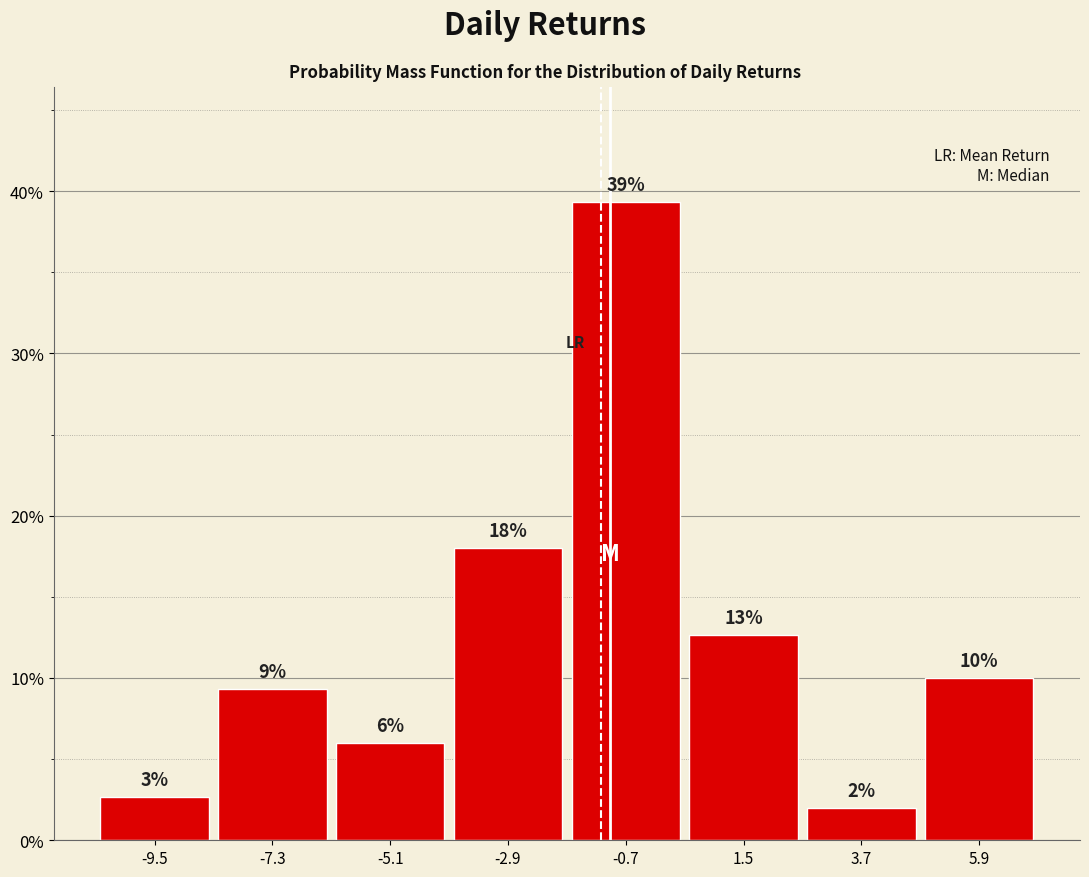

Over which range of the x-axis is the bar tallest?

-2.0 to 0.5